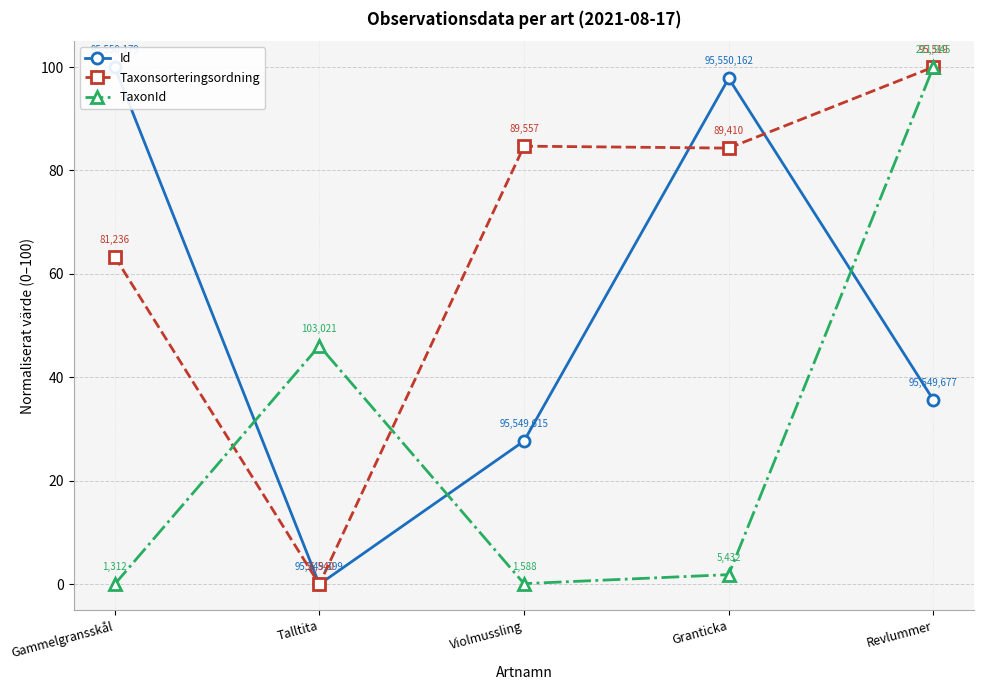

How many data points in Id are above 35?

3